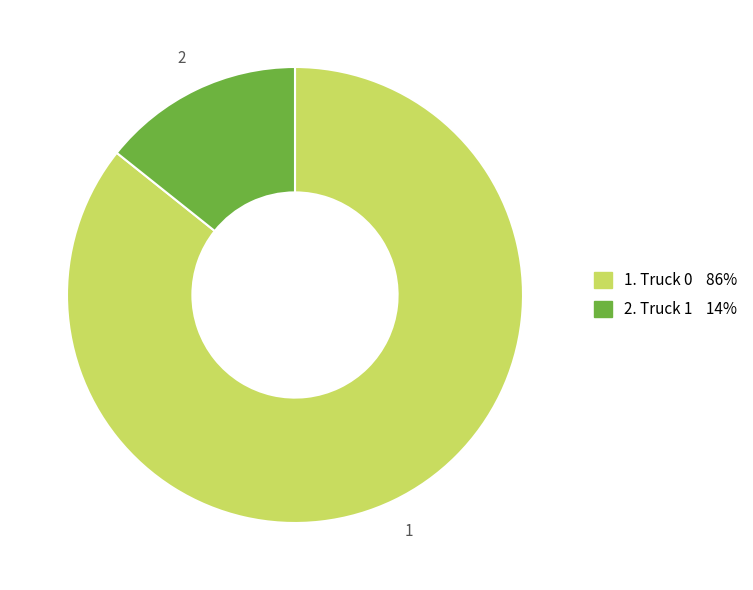

Is there any slice that represents more than half of the pie?

Yes